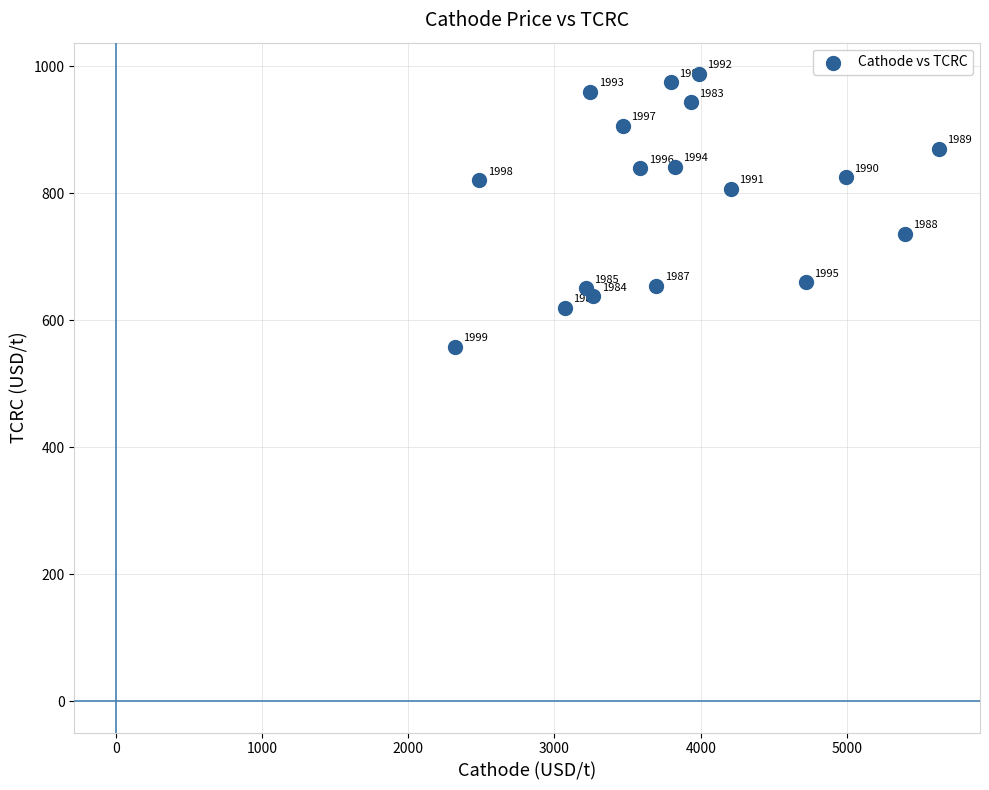

What Y value in the scatter plot is closest to 772?

807.1